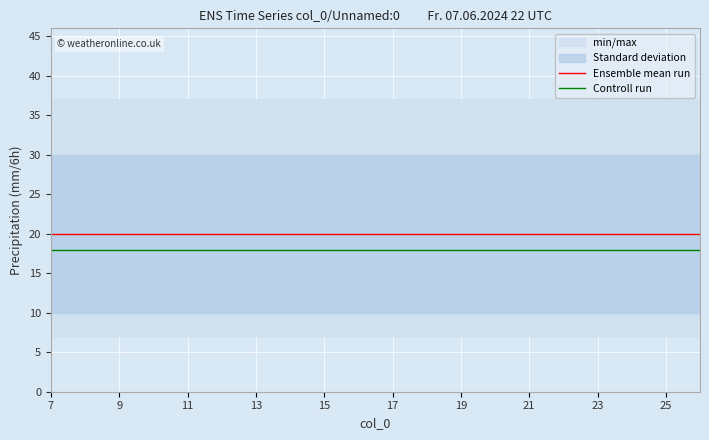

What is the value of the Ensemble mean run point at the 14th from the left?

20